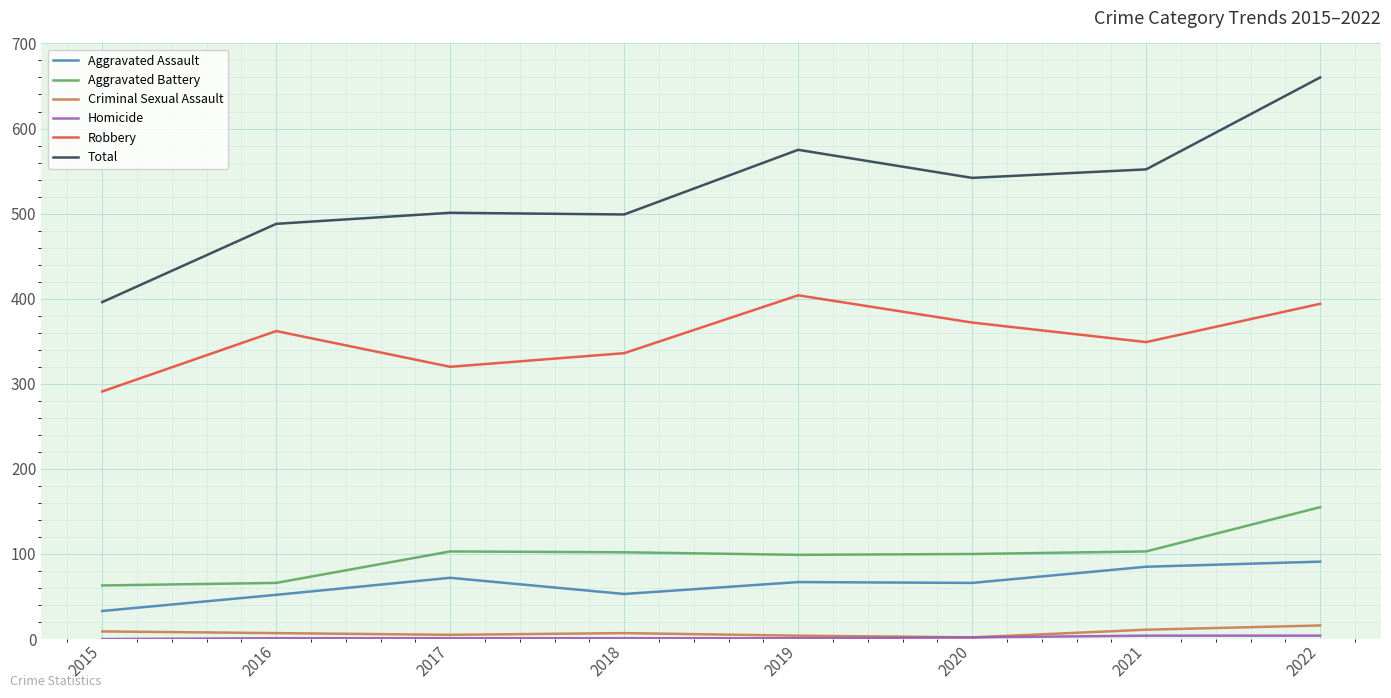

True or false: Aggravated Assault and Criminal Sexual Assault intersect in this chart.

False